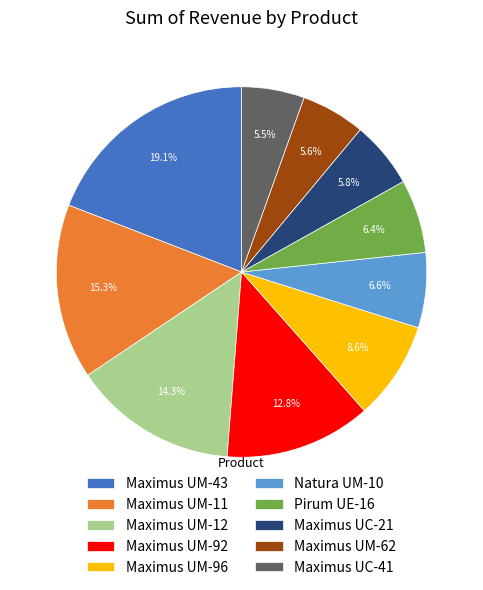

The Maximus UC-21 slice represents 13% of the pie. True or false?

False